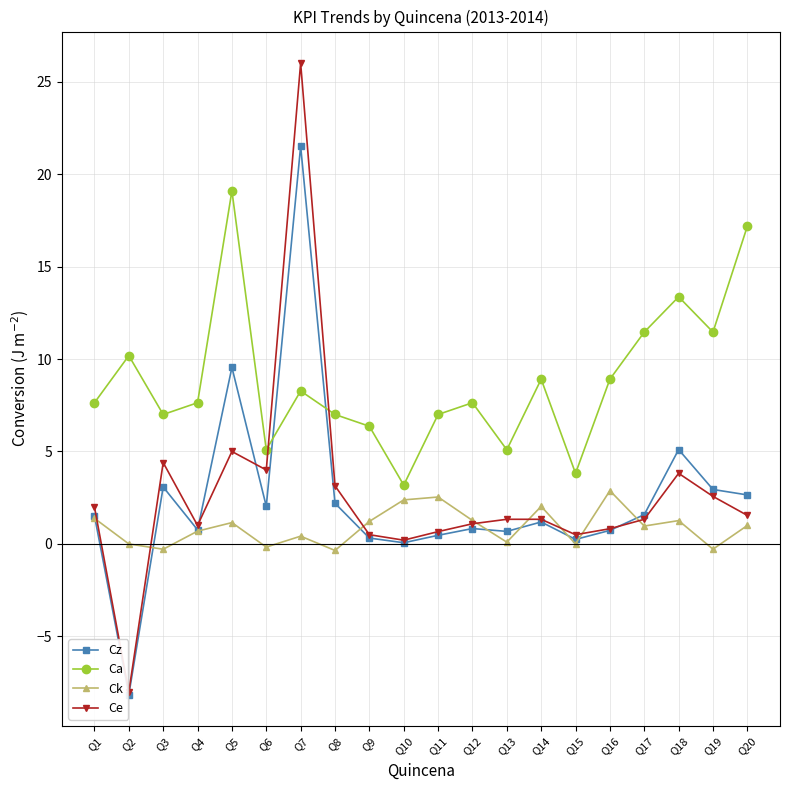

What is the spread (max minus min) of values at Q14?

7.7